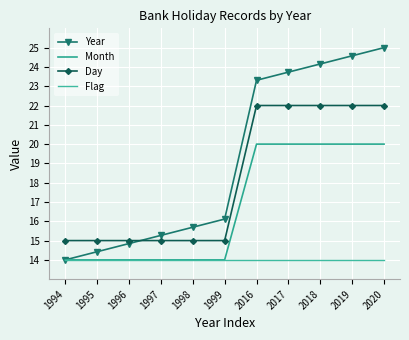

True or false: Month and Year cross at least once.

False